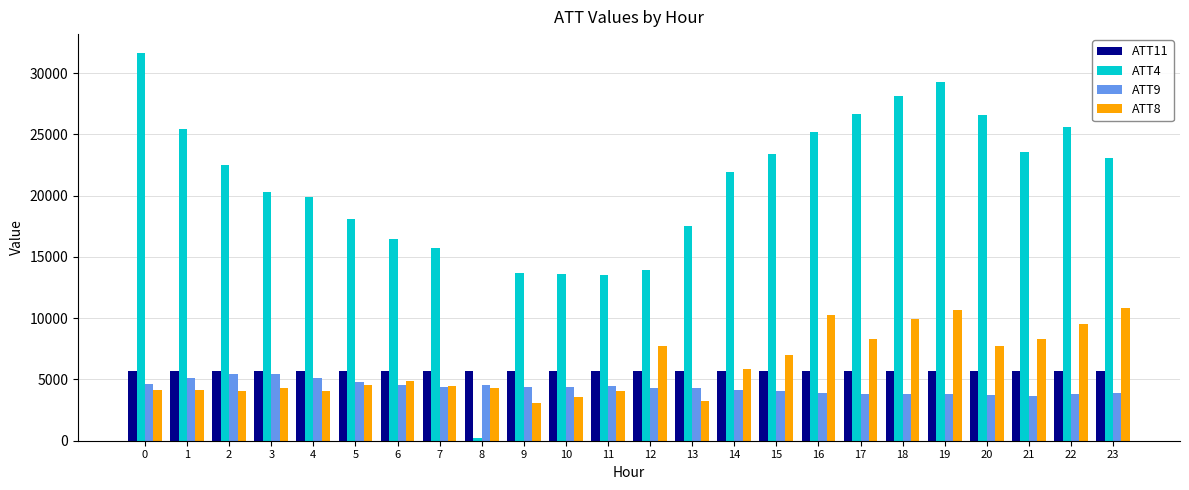

Where does the ATT8 series first go above 4851?

6